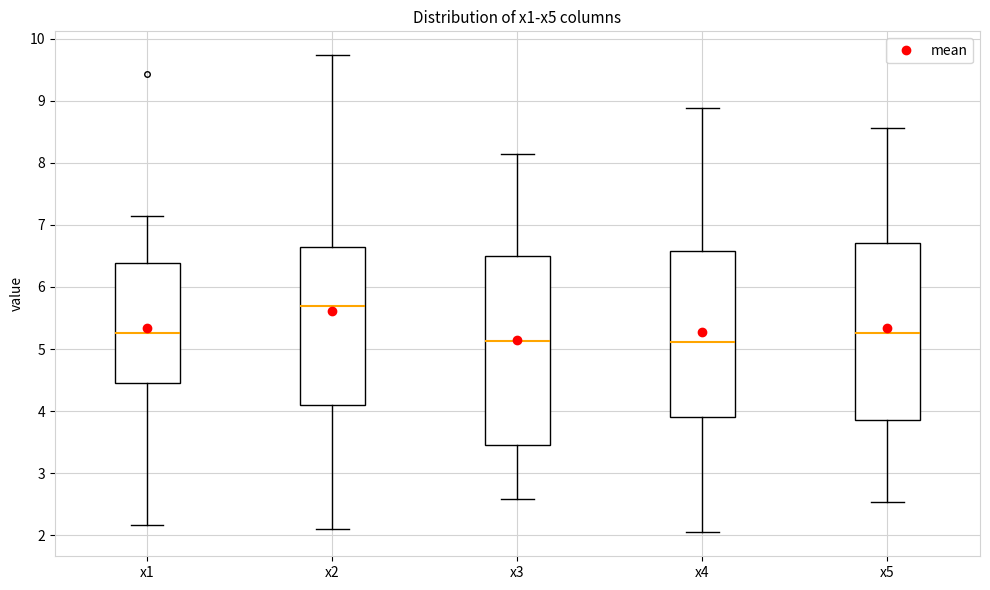

Which box is the tallest, from its lower edge to its upper edge?

x3